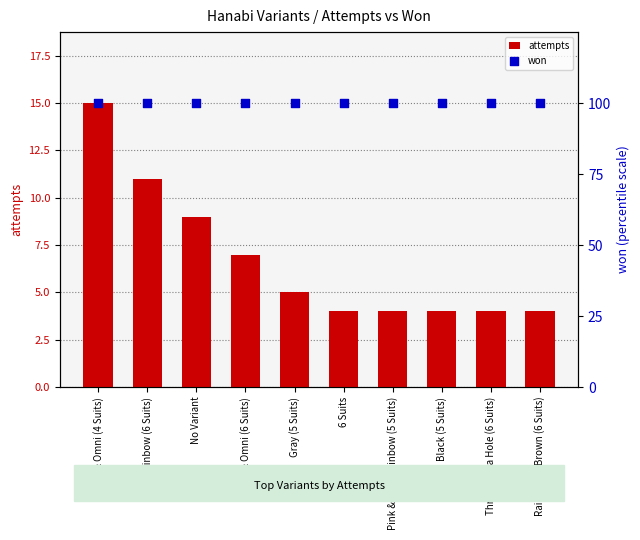

At how many categories does at least one series exceed 86?

10